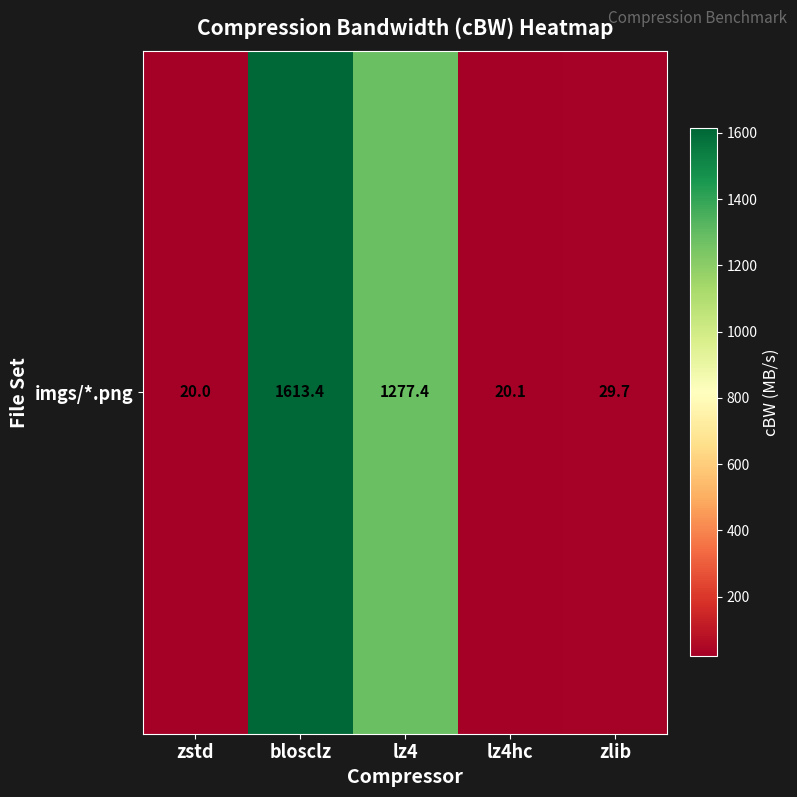

Which category has the highest value across all series?

blosclz